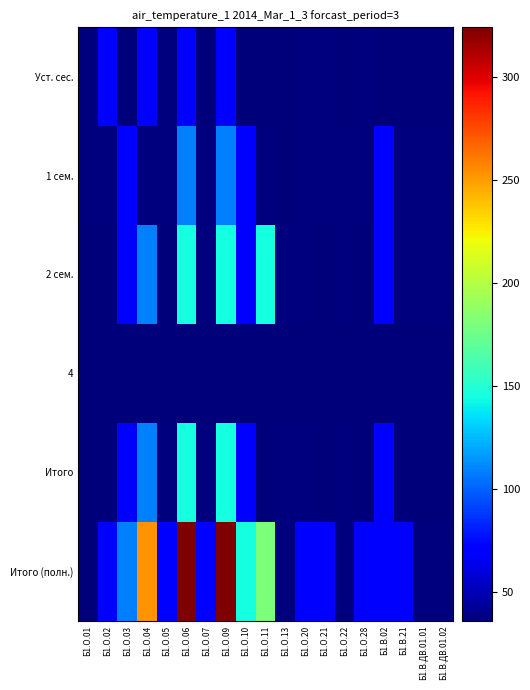

How many 1 сем. values are between 36 and 72?

16